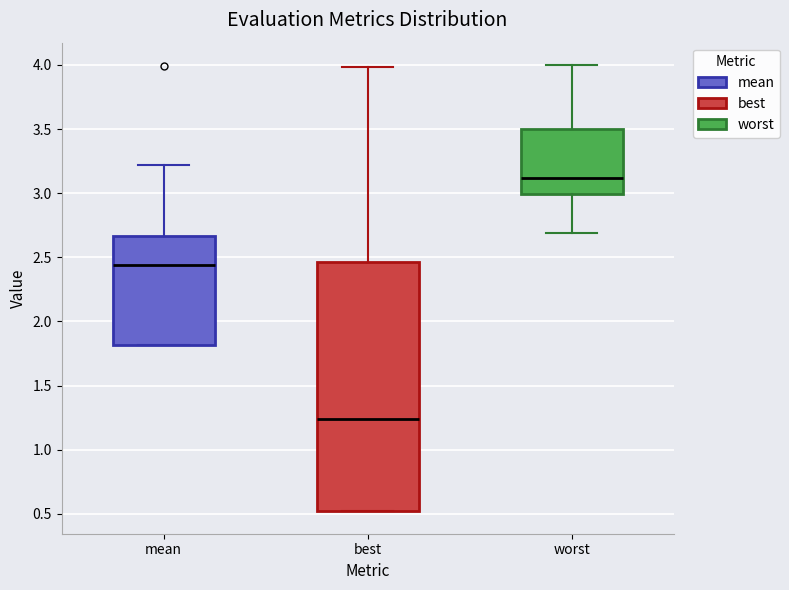

Comparing the boxes themselves (not the whiskers), which one is the tallest?

best